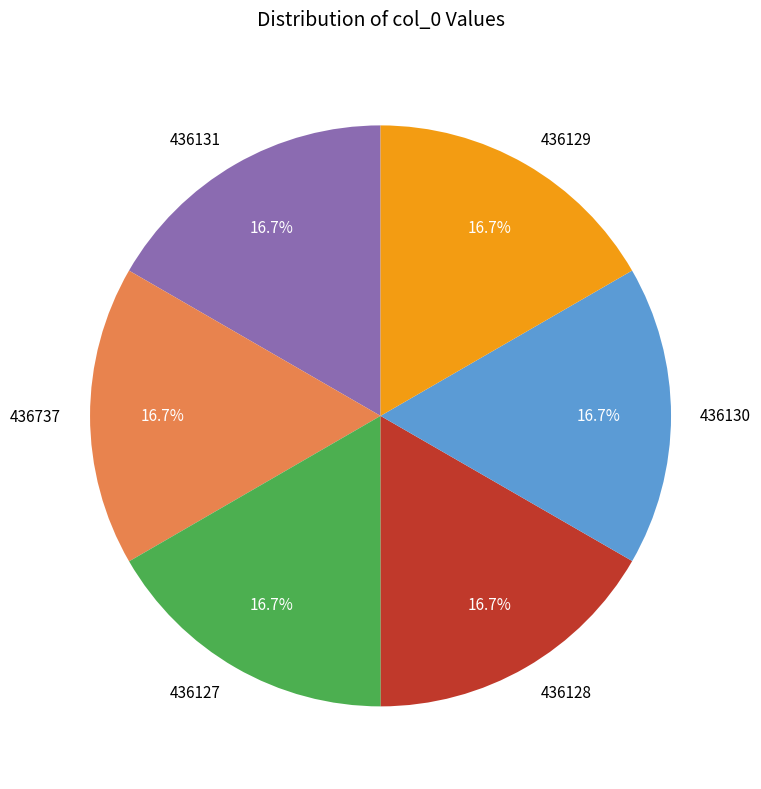

Count the number of slices in the pie.

6